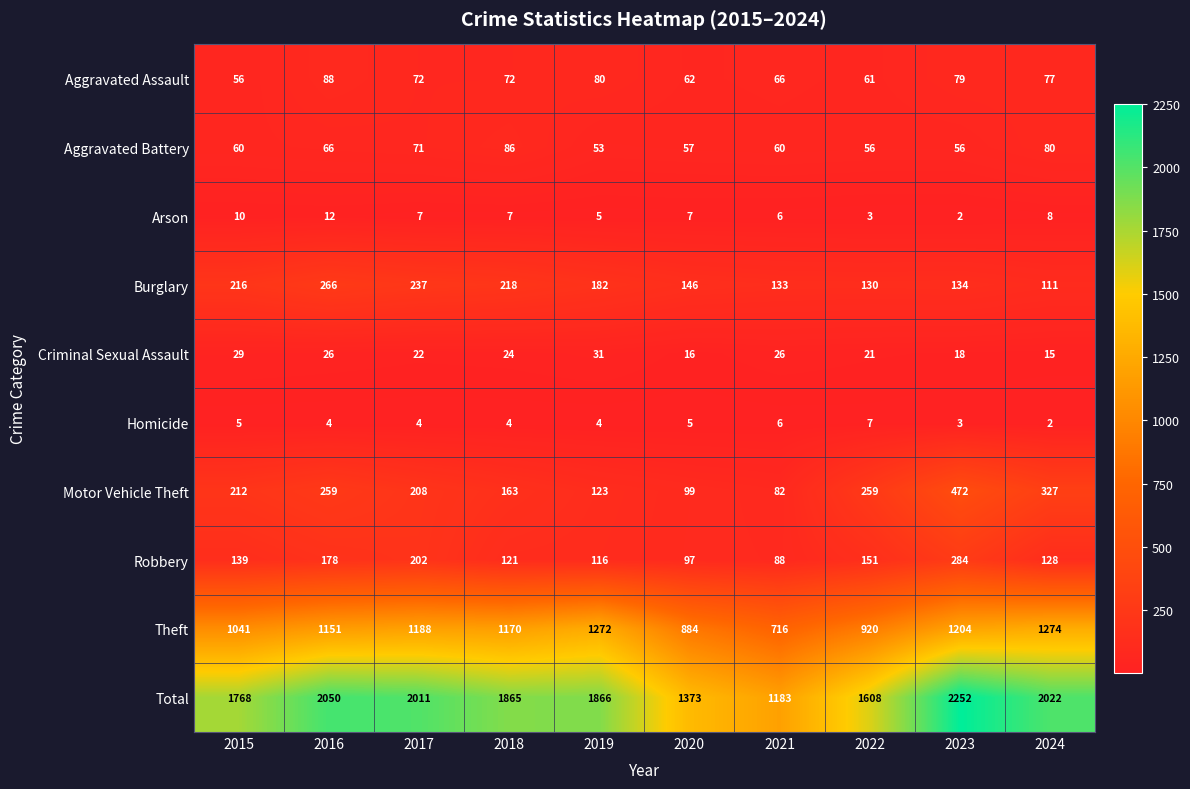

Is it true that Homicide equals 1 at 2017?

False